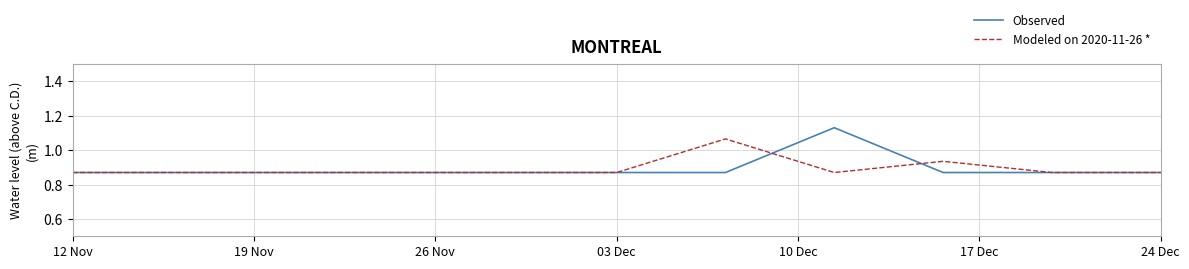

Which series has the largest range (max minus min)?

Observed